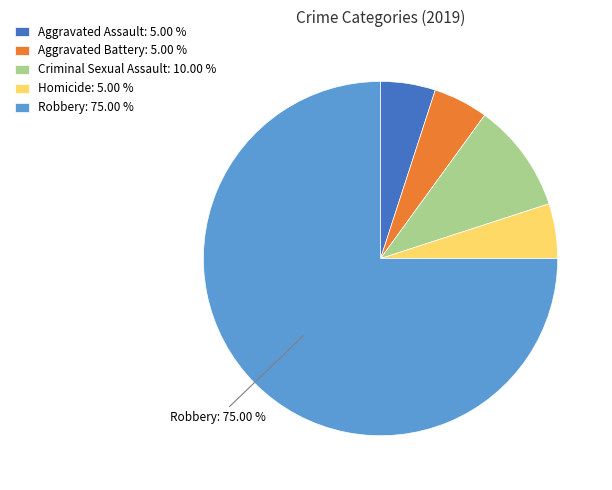

Count the number of slices in the pie.

5